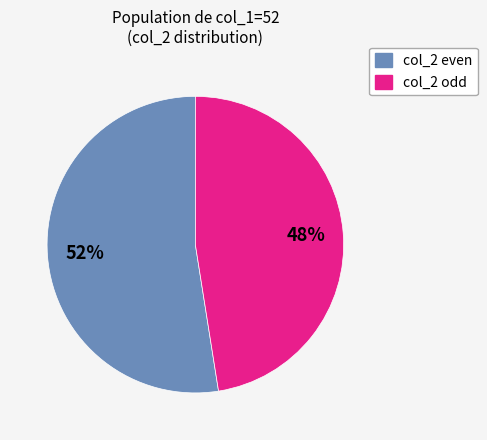

To the nearest percent, what is the average slice percentage?

50%